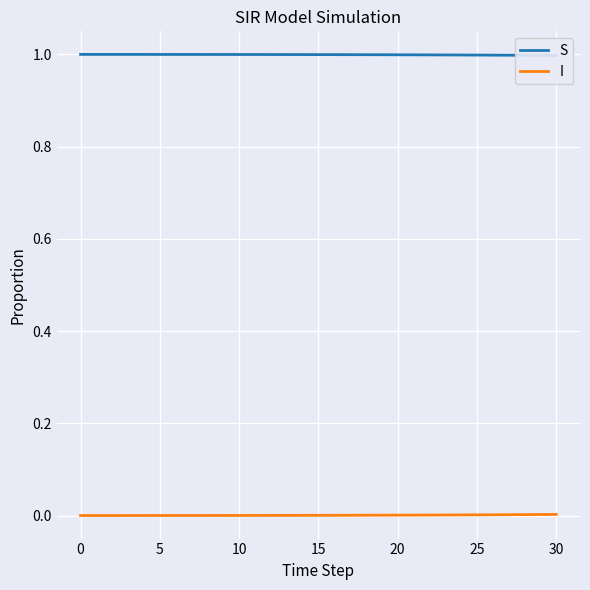

Which series has the largest range (max minus min)?

S